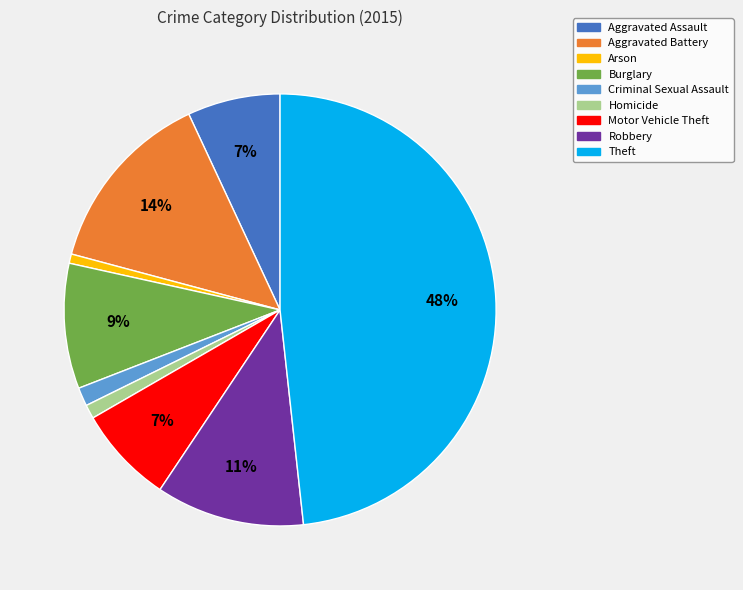

To the nearest percent, what is the combined percentage of Aggravated Assault and Homicide?

8%